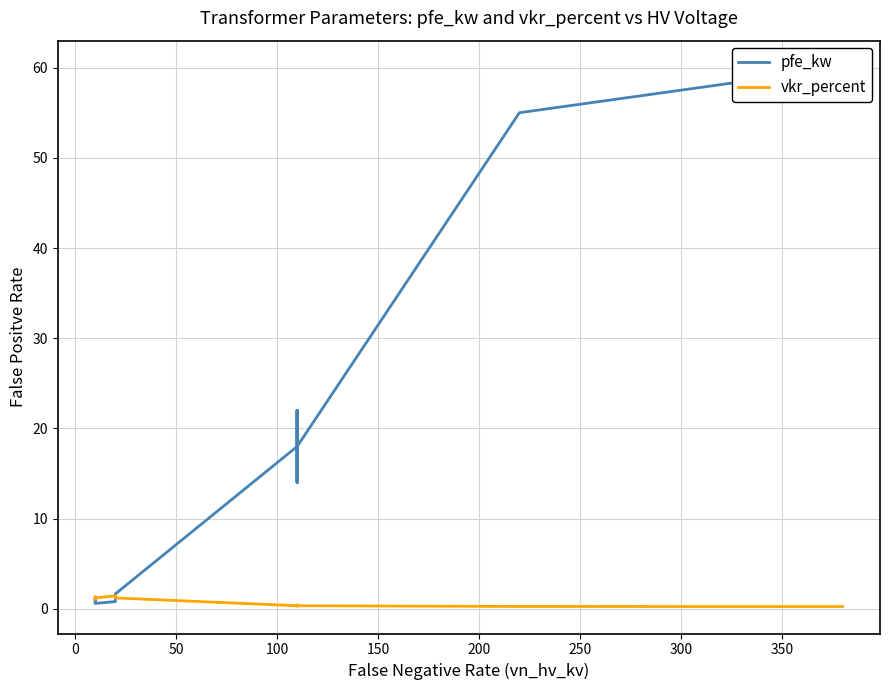

How many distinct data groups are displayed?

2